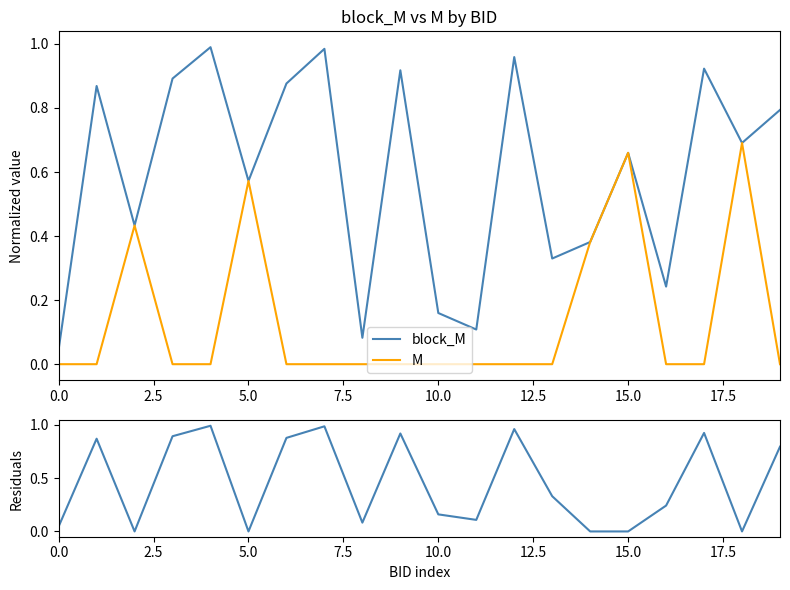

Which series has the largest range (max minus min)?

residual